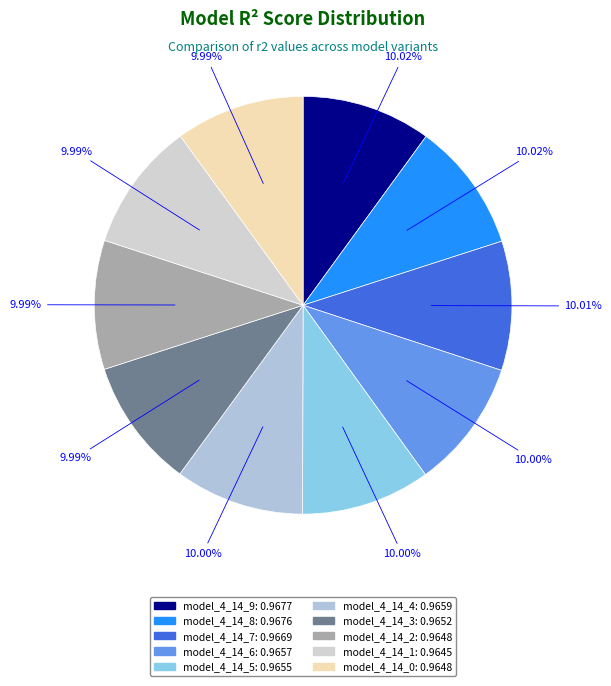

To the nearest percent, what is the combined percentage of model_4_14_0 and model_4_14_1?

20%